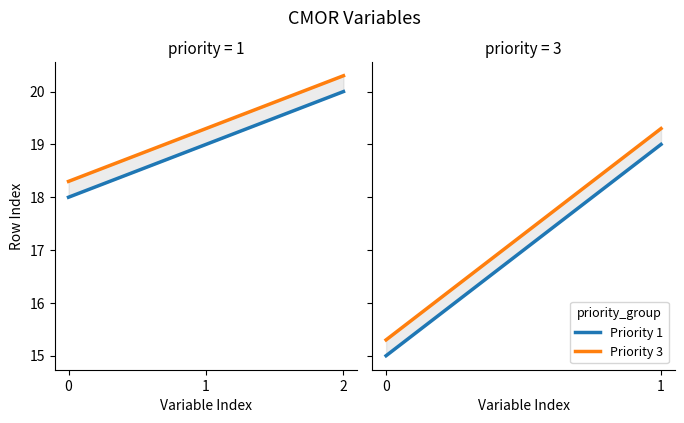

Where does the data first go above 19?

2